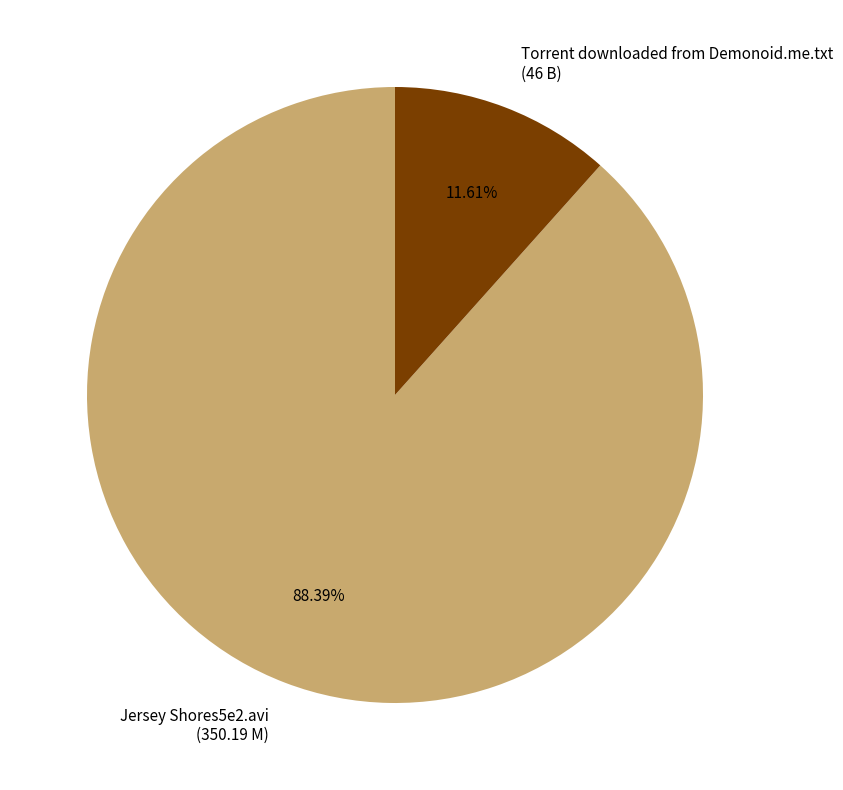

Rank the categories by value from lowest to highest.

Torrent downloaded from Demonoid.me.txt, Jersey Shores5e2.avi